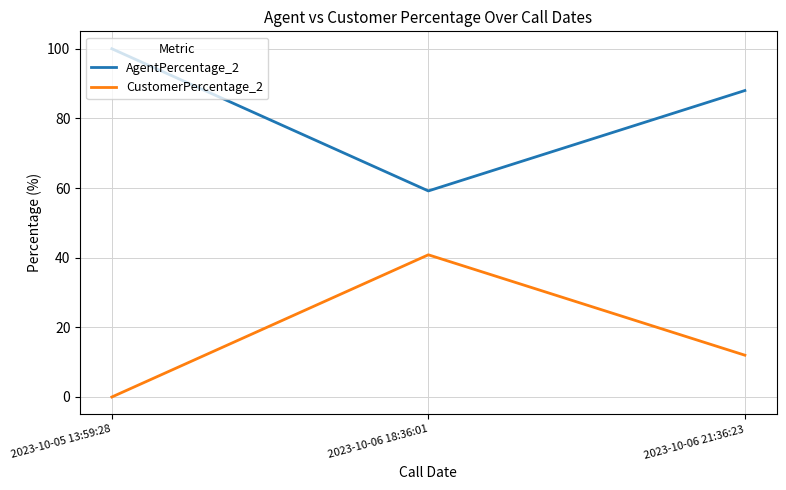

Where is AgentPercentage_2 nearest to the value 79?

2023-10-06 21:36:23